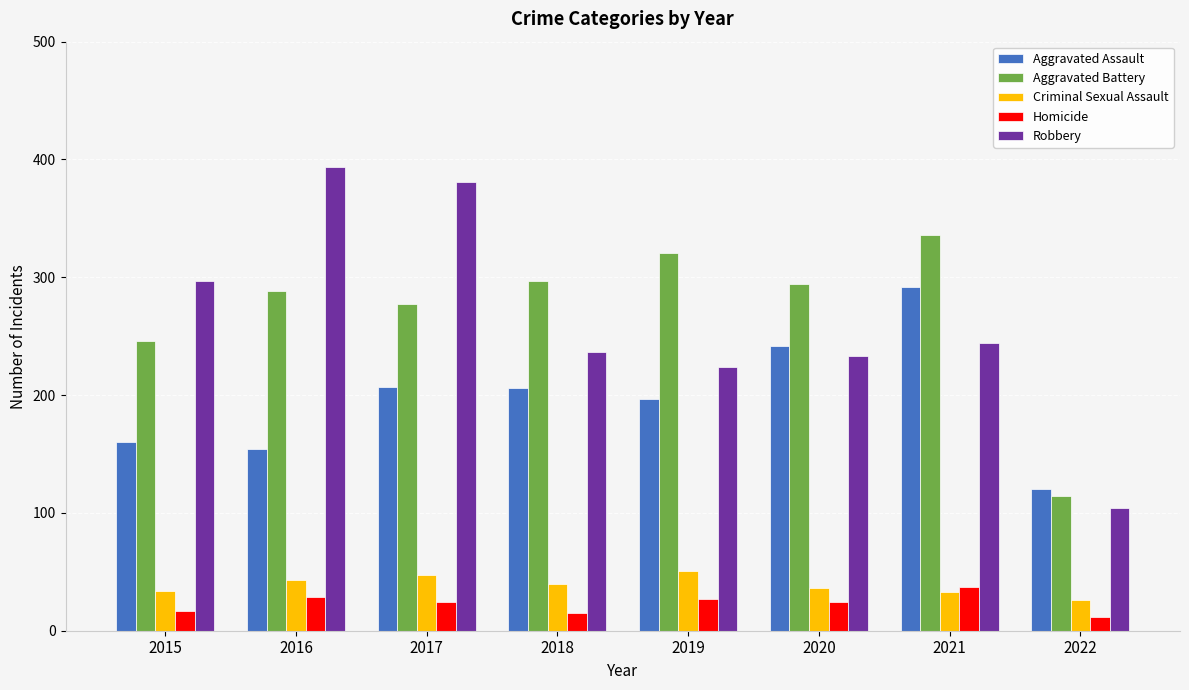

What are all the series names shown in the legend?

Aggravated Assault, Aggravated Battery, Criminal Sexual Assault, Homicide, Robbery